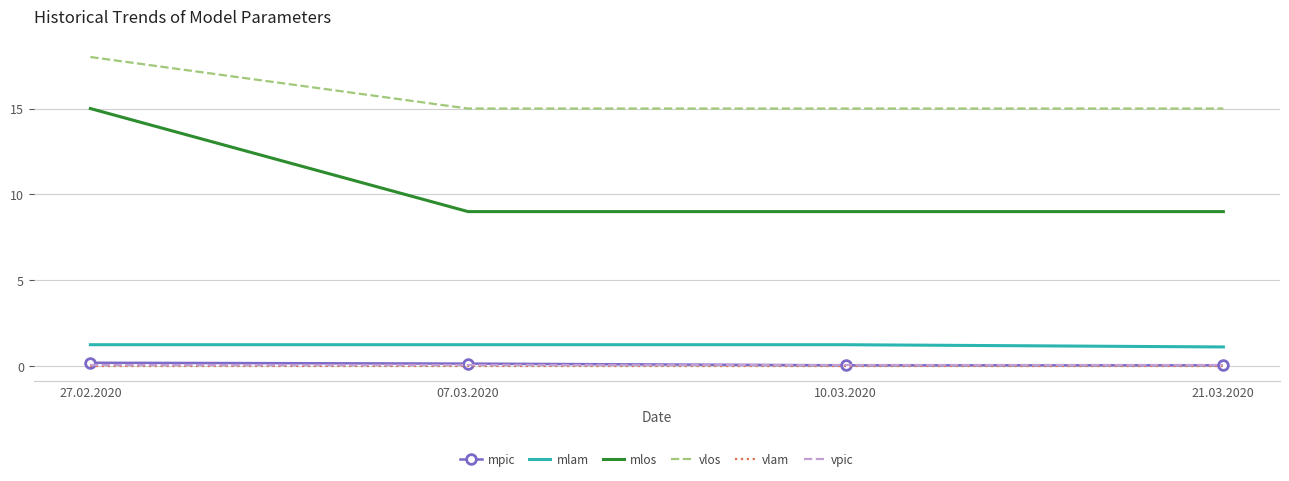

What is the average value of the mpic series?

0.1